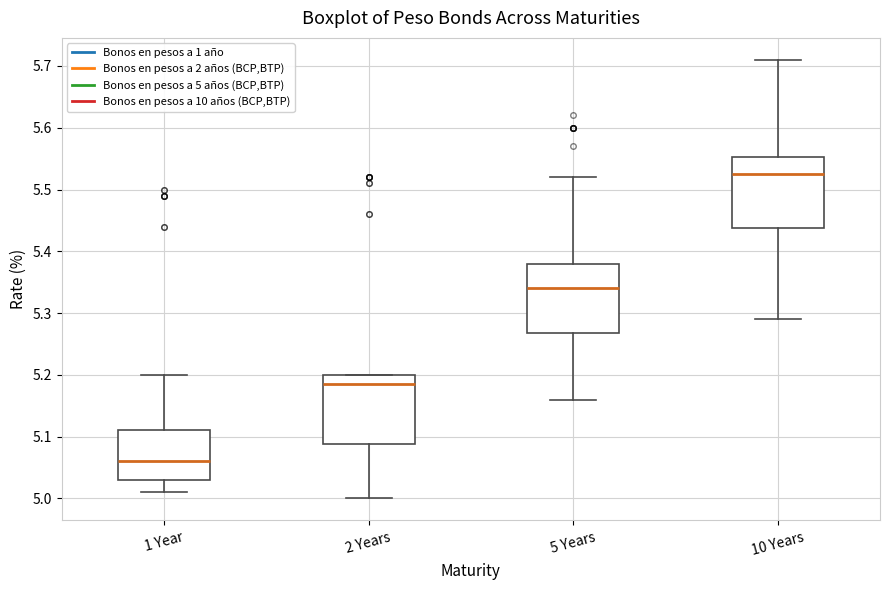

Where does the upper whisker of the box for 1 Year end on the y-axis? The values are not printed on the chart, so give them approximately, as read against the axis.

5.20